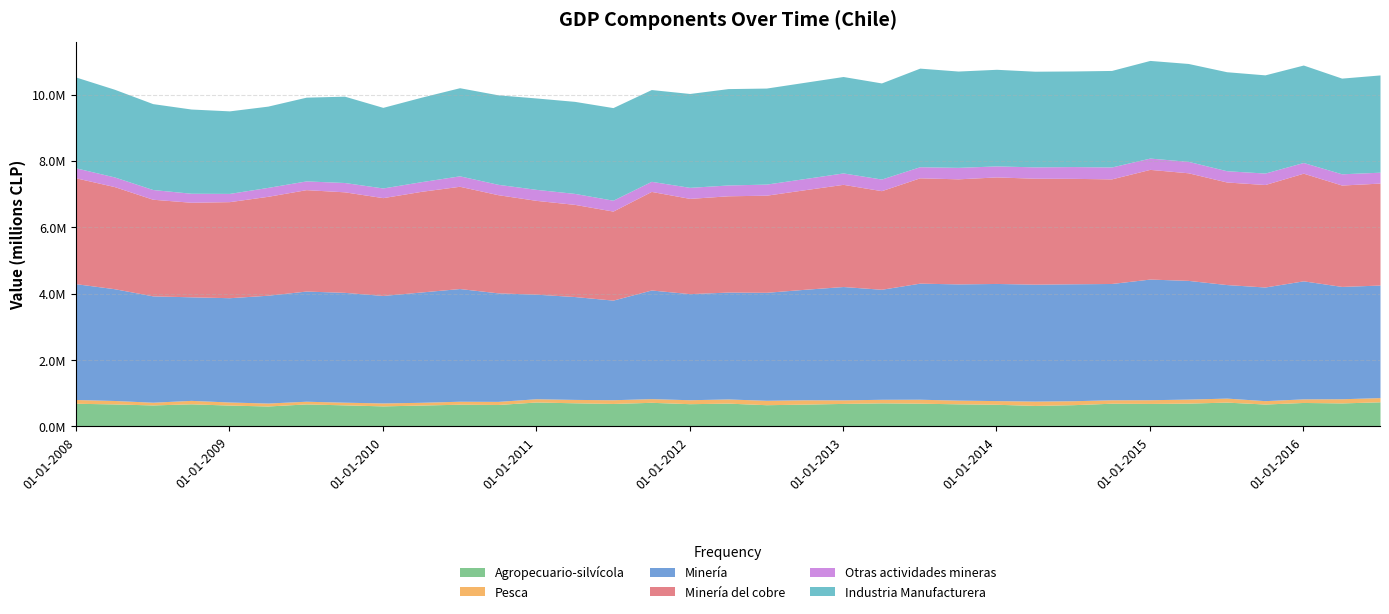

What is the total value across all series at 01-10-2008?

9565131